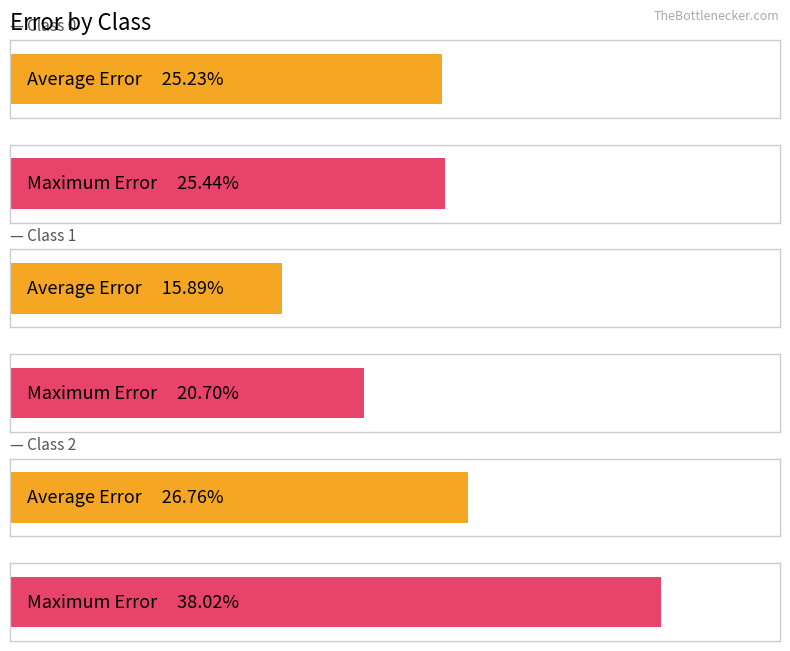

Is the value of Max Error at Class 1 greater than the value of Average Error at Class 0?

No